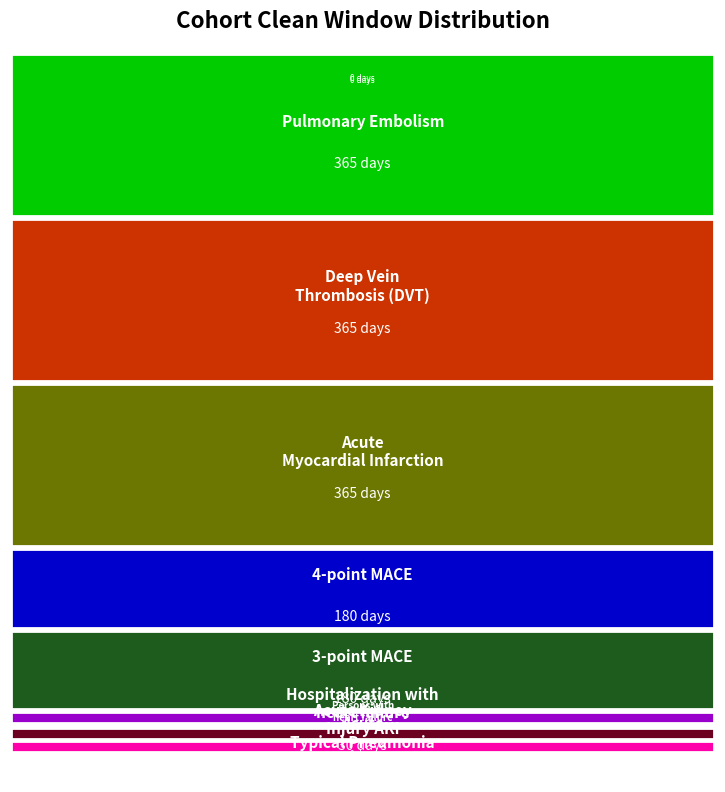

Reading right to left, transcribe all the data shown in this chart.

0	0	365	365	365	180	180	30	0	30	30